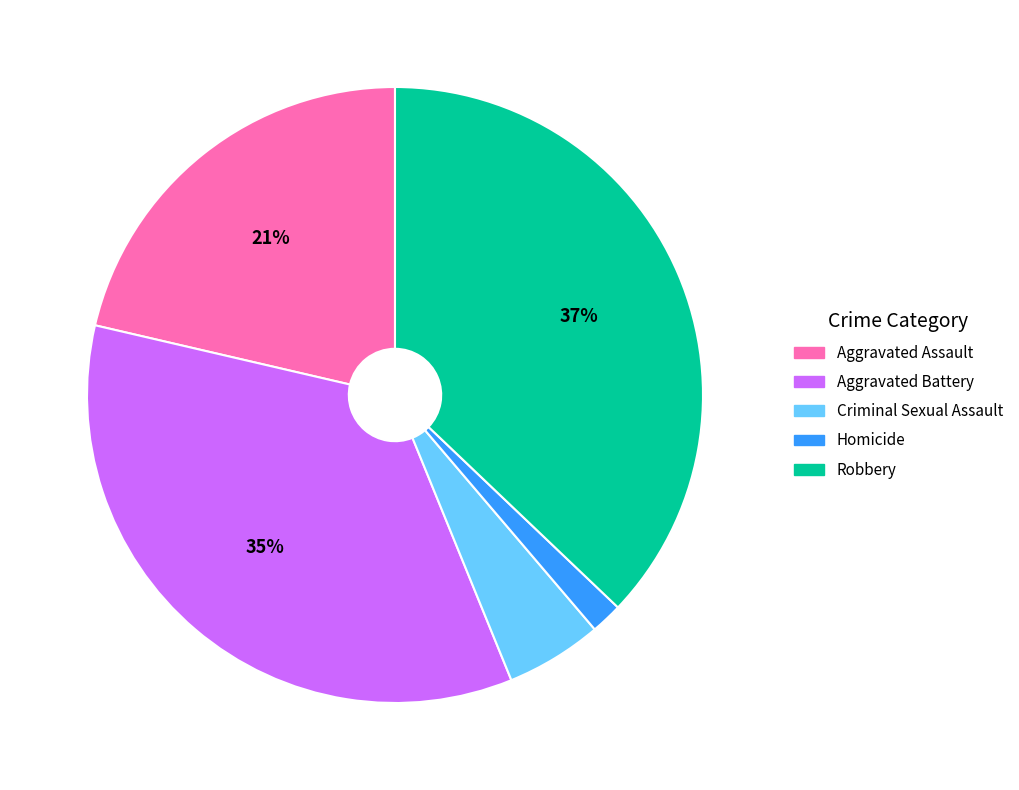

Is it true that Homicide is 7% of the pie?

False